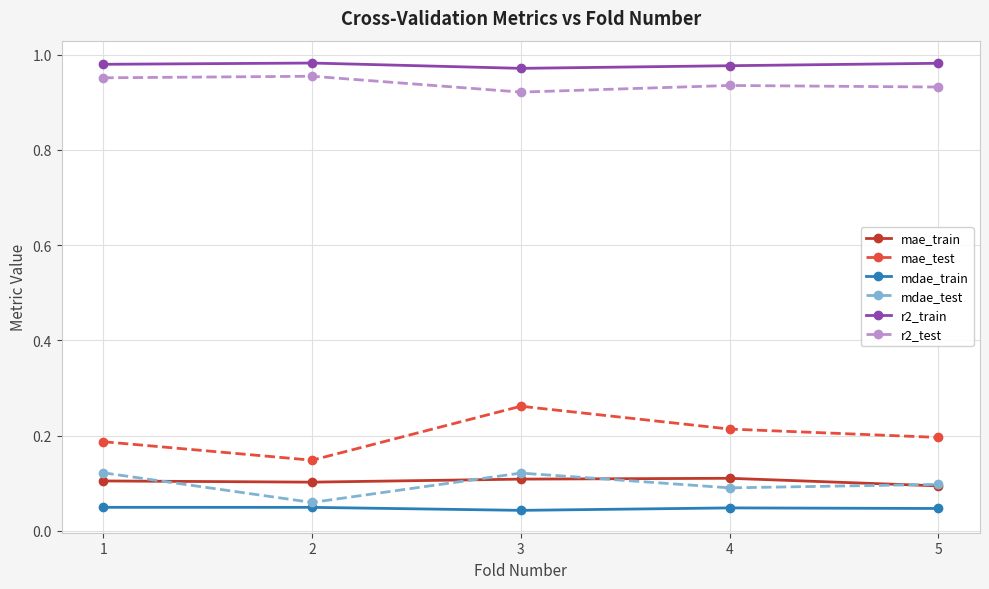

Is this an area chart (filled region under the line)?

No